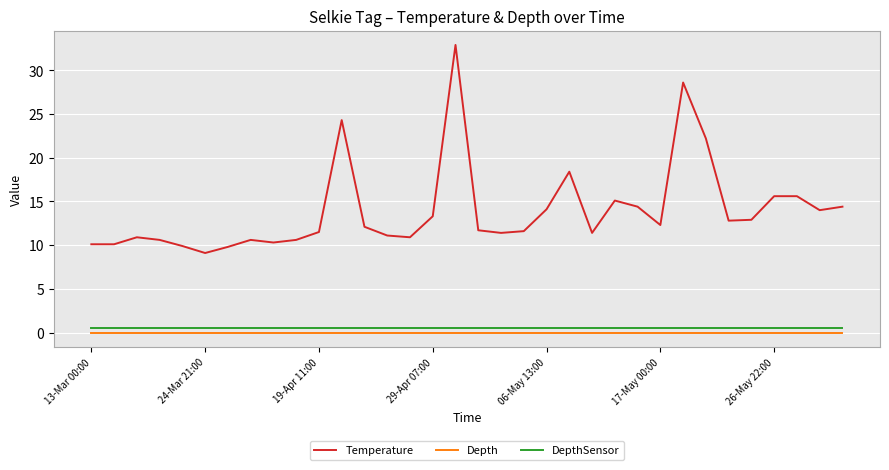

Which series has the widest spread of values?

Temperature